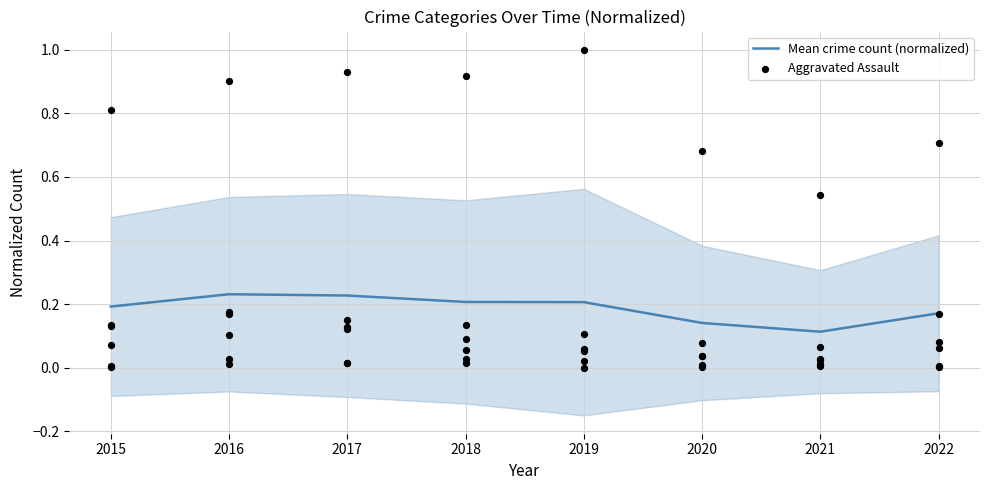

What are all the series names shown in the legend?

Mean crime count (normalized), Aggravated Assault